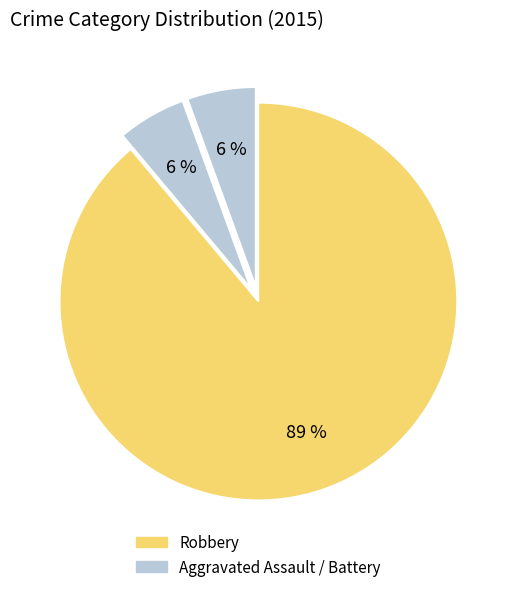

How many segments does this pie chart have?

3